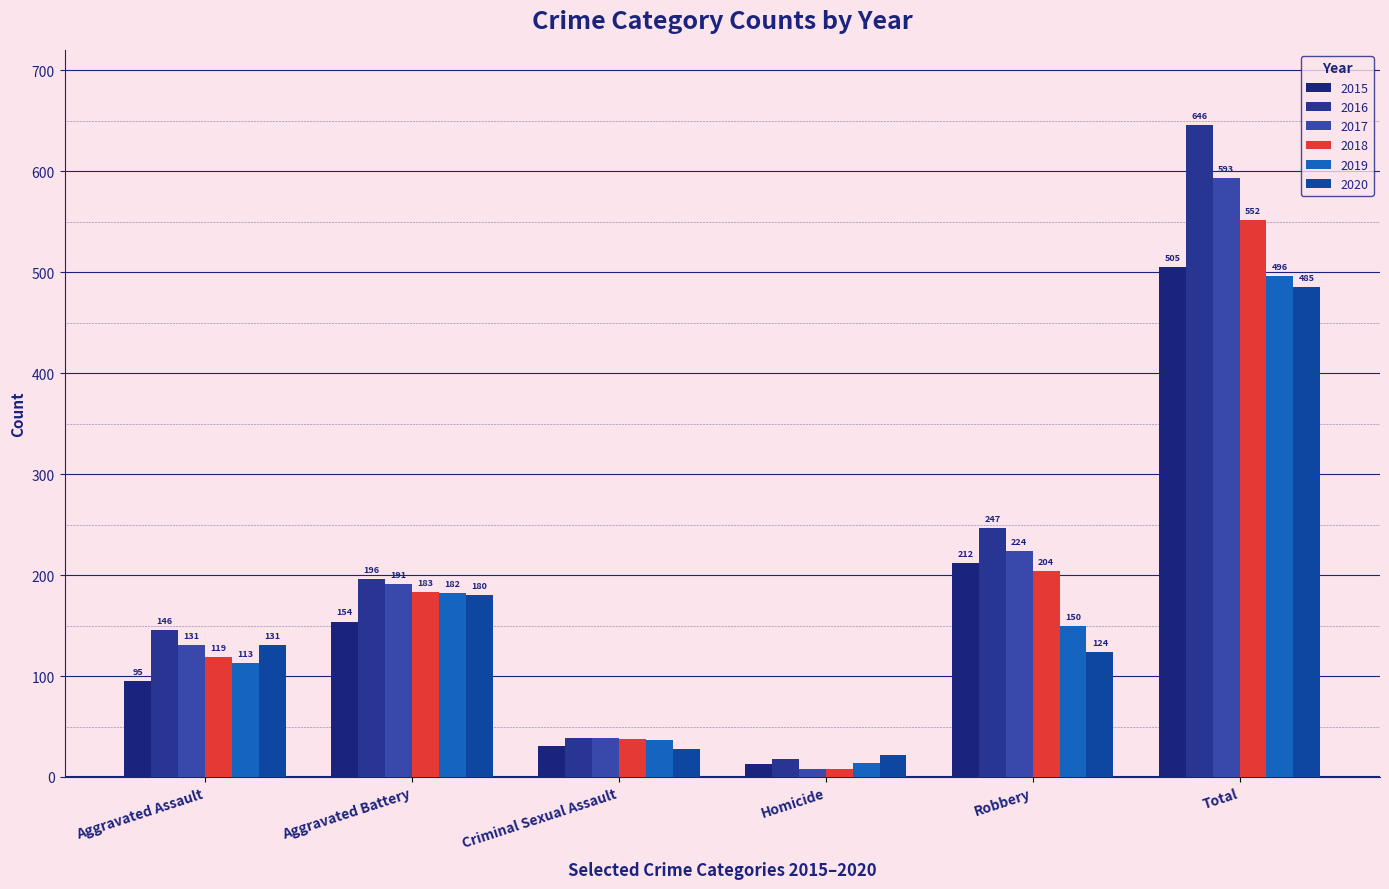

How many data points does each series have?

6